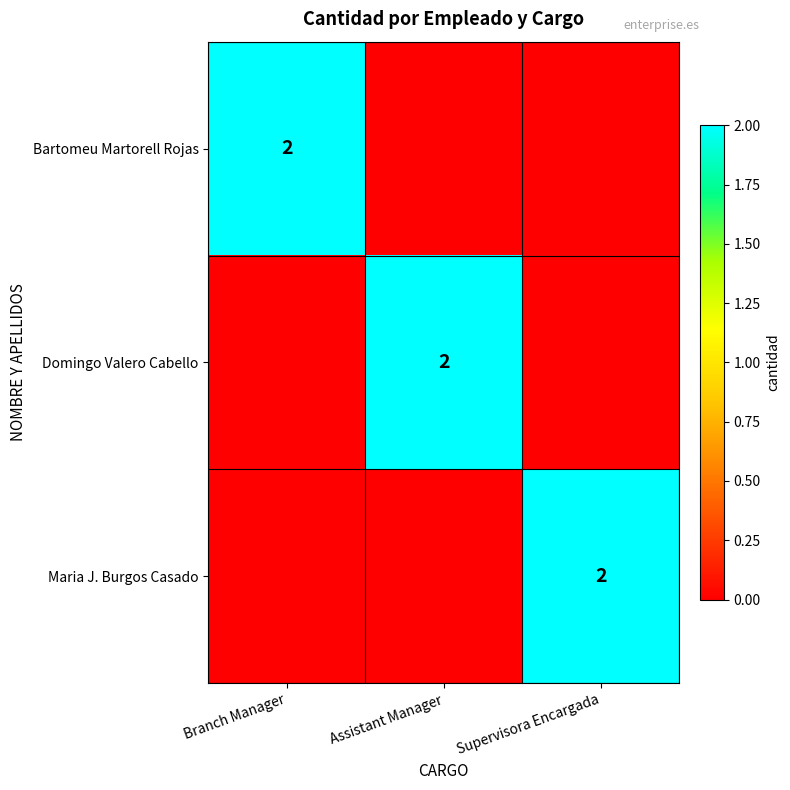

True or false: Domingo Valero Cabello has a value of 1 at Assistant Manager.

False